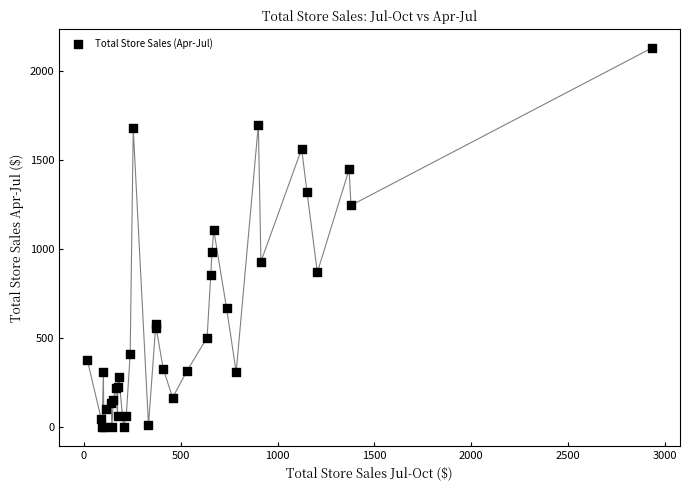

What Y value in the scatter plot is closest to 1064?

1104.9